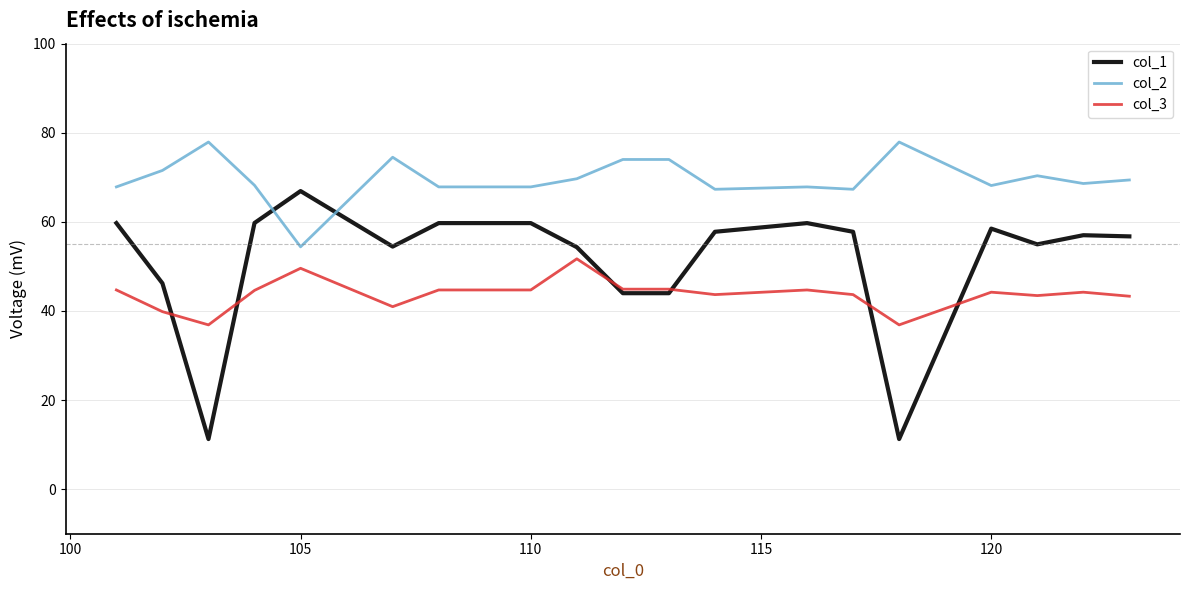

What is the greatest value displayed?

77.9